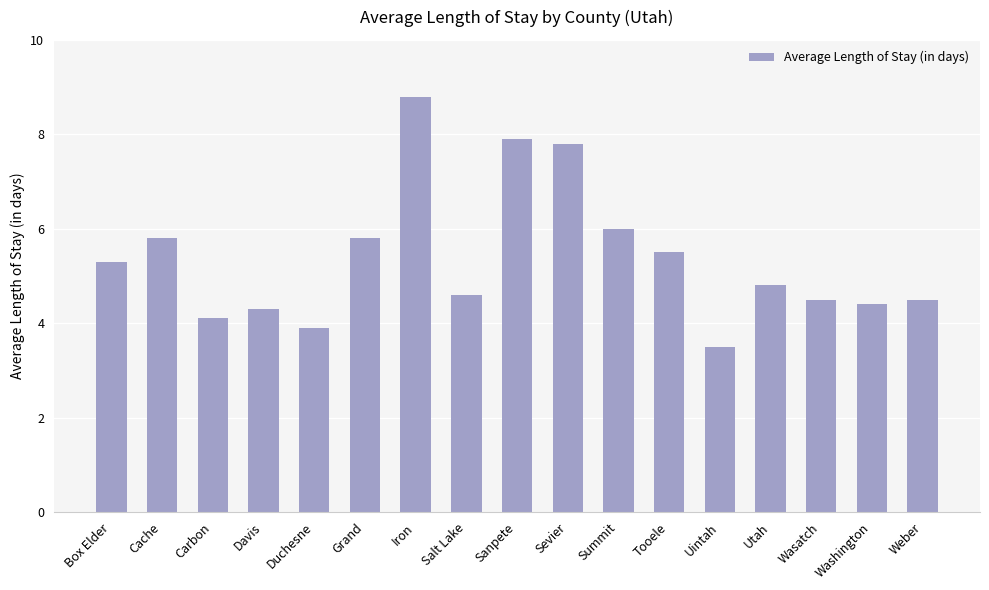

What is the maximum value shown in the chart?

8.8